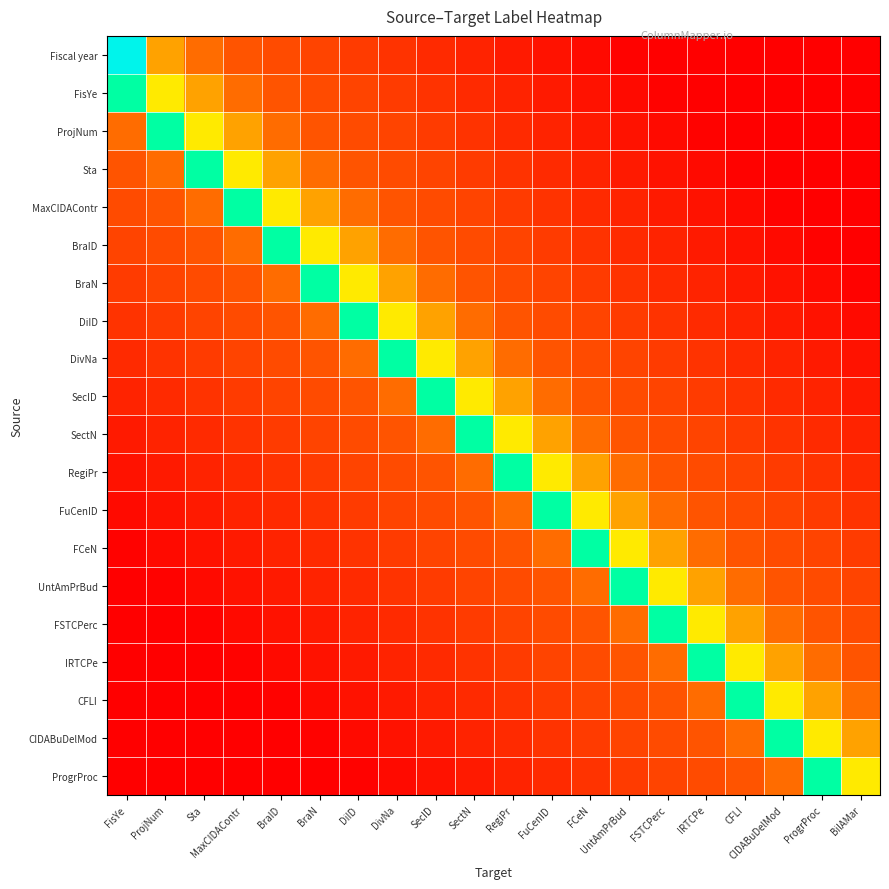

What is the difference between the highest and lowest values at RegiPr?

0.8